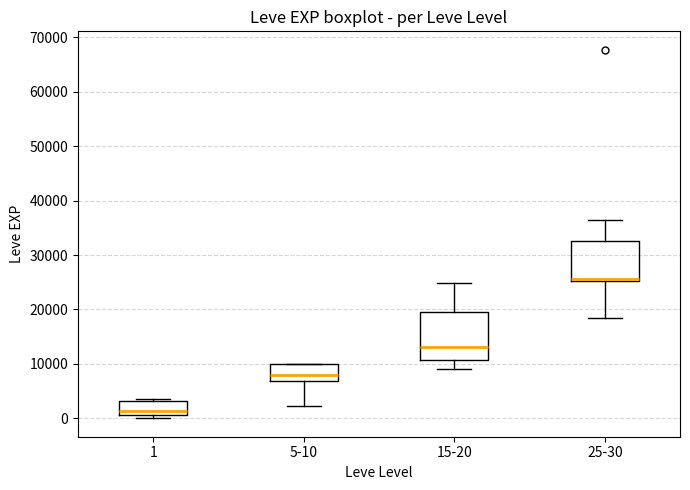

Where is the upper edge of the box for 1 on the y-axis? The values are not printed on the chart, so give them approximately, as read against the axis.

3000